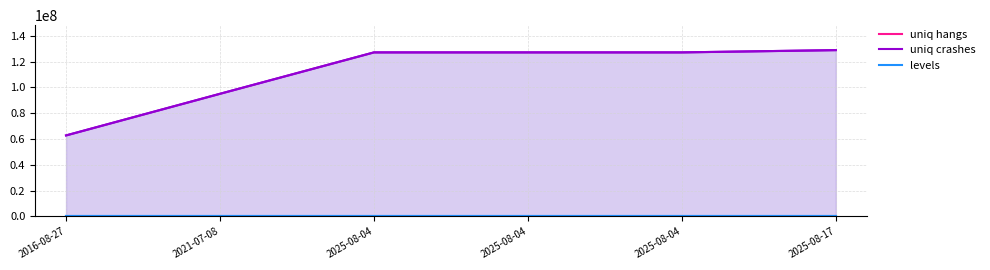

Rank the series at 2025-08-04 from highest to lowest value.

uniq crashes, uniq hangs, levels